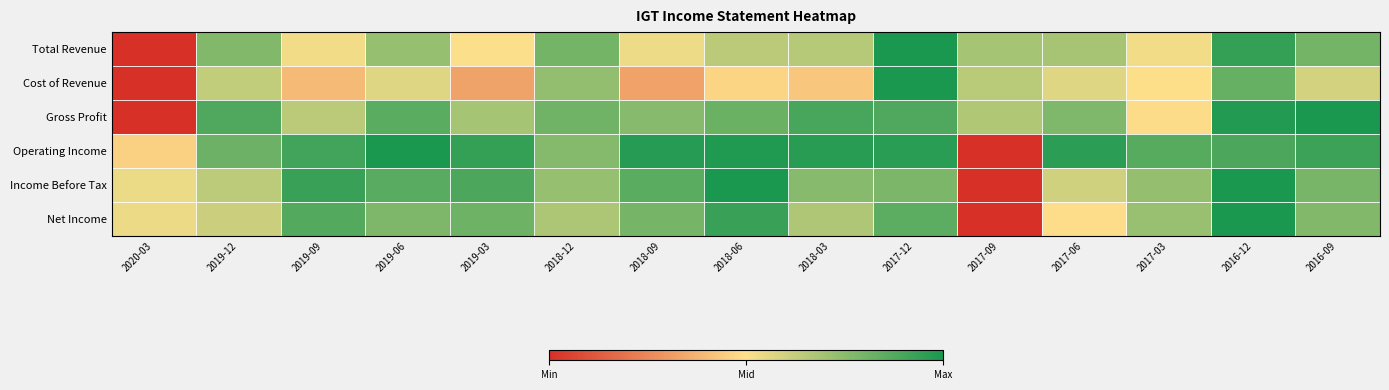

Reading left to right, extract all data points from this chart.

Total Revenue: 2020-03=0.0	2019-12=0.8	2019-09=0.5	2019-06=0.7	2019-03=0.5	2018-12=0.8	2018-09=0.5	2018-06=0.6	2018-03=0.7	2017-12=1.0	2017-09=0.7	2017-06=0.7	2017-03=0.5	2016-12=0.9	2016-09=0.8
Cost of Revenue: 2020-03=0.0	2019-12=0.6	2019-09=0.4	2019-06=0.6	2019-03=0.3	2018-12=0.7	2018-09=0.3	2018-06=0.5	2018-03=0.4	2017-12=1.0	2017-09=0.7	2017-06=0.6	2017-03=0.5	2016-12=0.8	2016-09=0.6
Gross Profit: 2020-03=0.0	2019-12=0.9	2019-09=0.6	2019-06=0.9	2019-03=0.7	2018-12=0.8	2018-09=0.8	2018-06=0.8	2018-03=0.9	2017-12=0.9	2017-09=0.7	2017-06=0.8	2017-03=0.5	2016-12=1.0	2016-09=1.0
Operating Income: 2020-03=0.5	2019-12=0.8	2019-09=0.9	2019-06=1.0	2019-03=0.9	2018-12=0.8	2018-09=1.0	2018-06=1.0	2018-03=1.0	2017-12=1.0	2017-09=0.0	2017-06=1.0	2017-03=0.9	2016-12=0.9	2016-09=0.9
Income Before Tax: 2020-03=0.5	2019-12=0.6	2019-09=0.9	2019-06=0.9	2019-03=0.9	2018-12=0.7	2018-09=0.9	2018-06=1.0	2018-03=0.8	2017-12=0.8	2017-09=0.0	2017-06=0.6	2017-03=0.7	2016-12=1.0	2016-09=0.8
Net Income: 2020-03=0.5	2019-12=0.6	2019-09=0.9	2019-06=0.8	2019-03=0.8	2018-12=0.7	2018-09=0.8	2018-06=0.9	2018-03=0.7	2017-12=0.9	2017-09=0.0	2017-06=0.5	2017-03=0.7	2016-12=1.0	2016-09=0.8